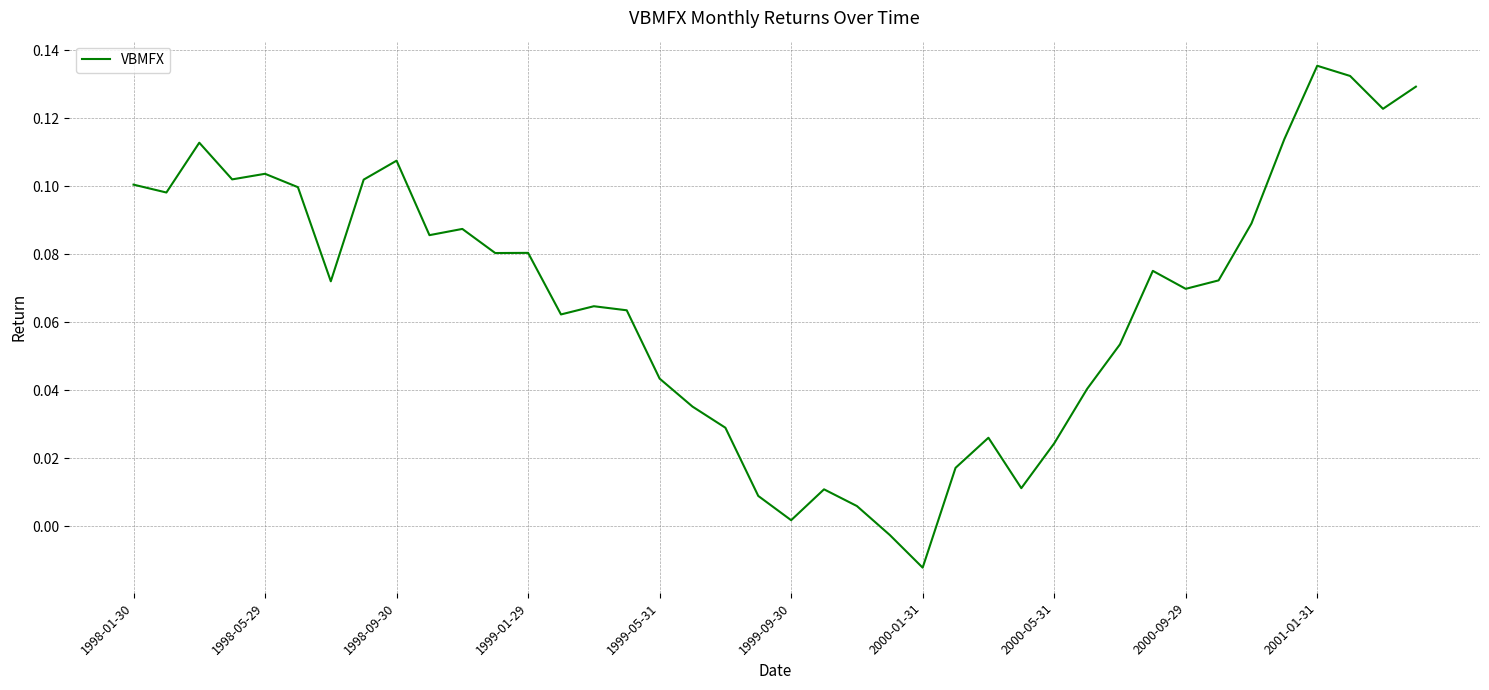

Does the chart have visible grid lines?

Yes